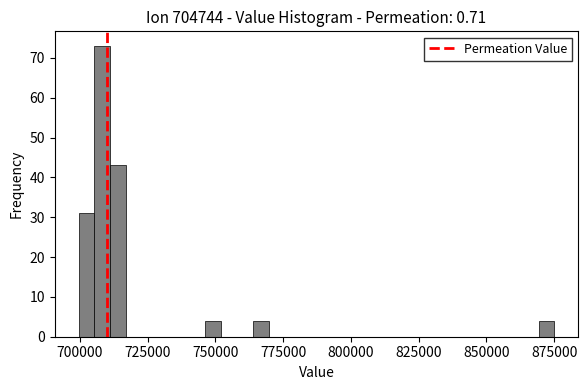

Around what value on the x-axis is the tallest bar? Give the approximate position of its centre, as read against the axis.

710000